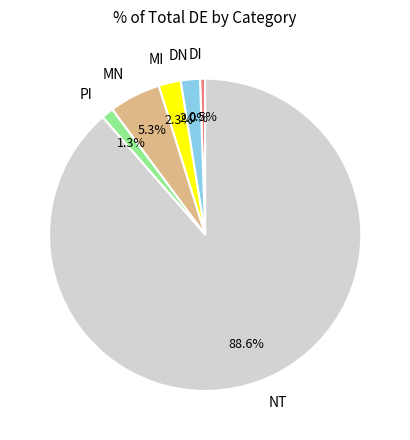

Does NT represent more than half of the total?

Yes